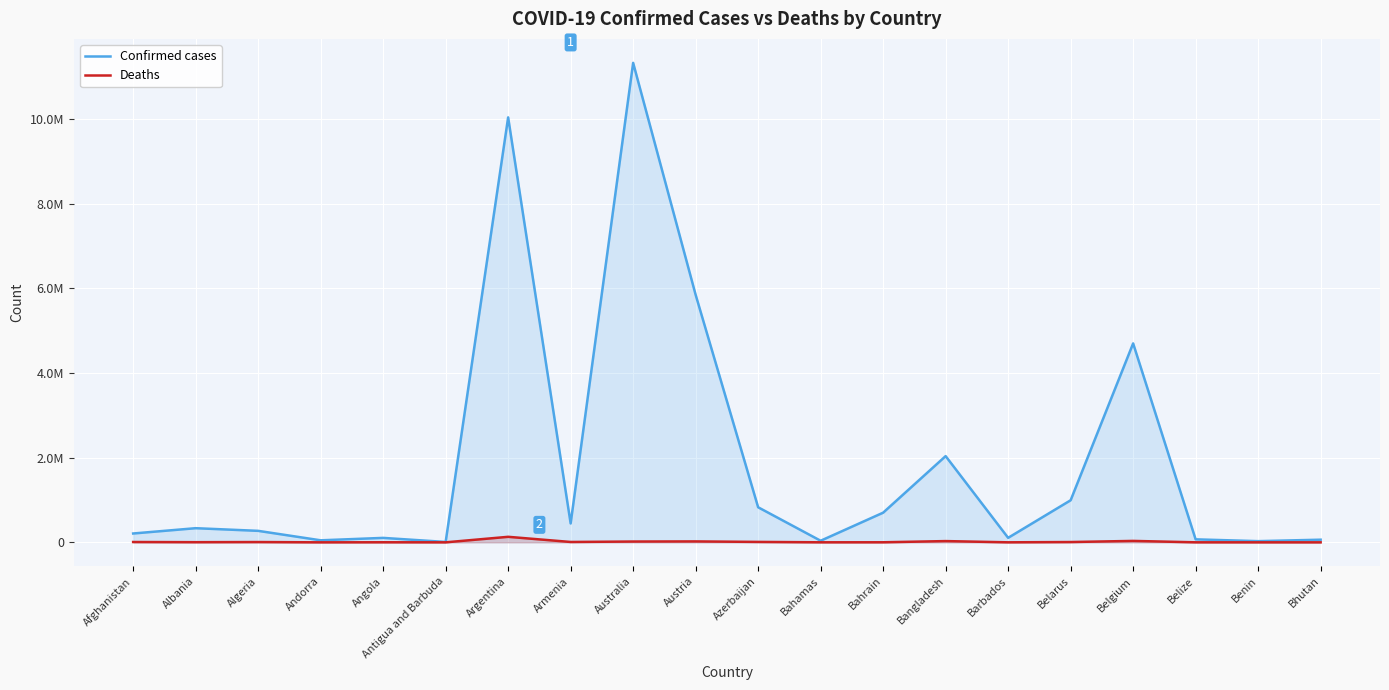

Reading left to right, transcribe all the data shown in this chart.

Confirmed cases: Afghanistan=209072	Albania=334264	Algeria=271421	Andorra=47866	Angola=105184	Antigua and Barbuda=9106	Argentina=10042136	Armenia=446332	Australia=11330342	Austria=5849332	Azerbaijan=828292	Bahamas=37491	Bahrain=700835	Bangladesh=2037730	Barbados=106434	Belarus=994037	Belgium=4700949	Belize=70721	Benin=27990	Bhutan=62611
Deaths: Afghanistan=7896	Albania=3596	Algeria=6881	Andorra=165	Angola=1931	Antigua and Barbuda=146	Argentina=130448	Armenia=8719	Australia=19070	Austria=21799	Azerbaijan=10101	Bahamas=833	Bahrain=1544	Bangladesh=29445	Barbados=573	Belarus=7118	Belgium=33616	Belize=688	Benin=163	Bhutan=21